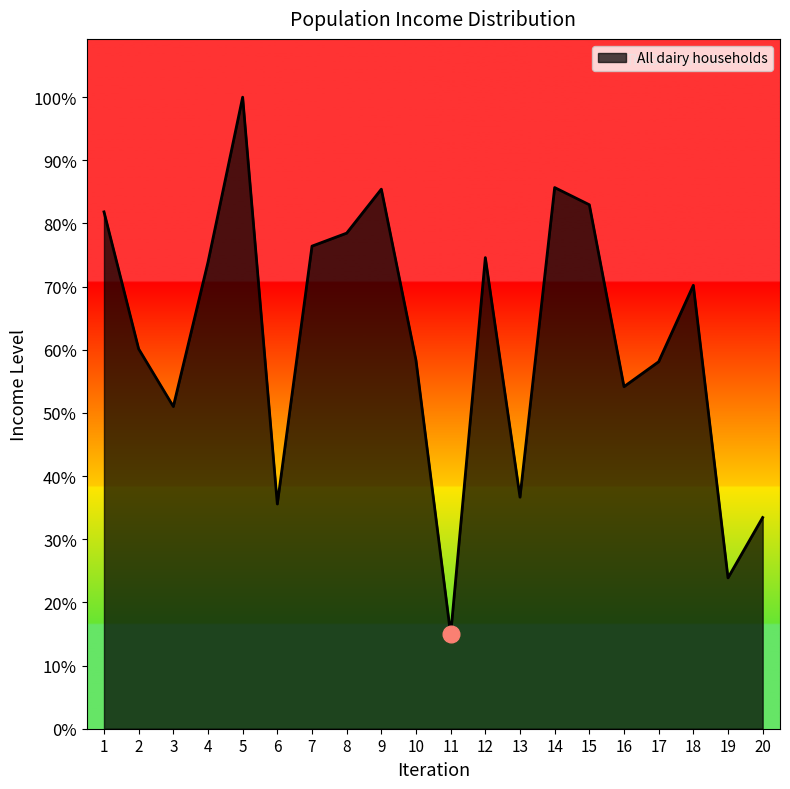

Does the chart have visible grid lines?

No